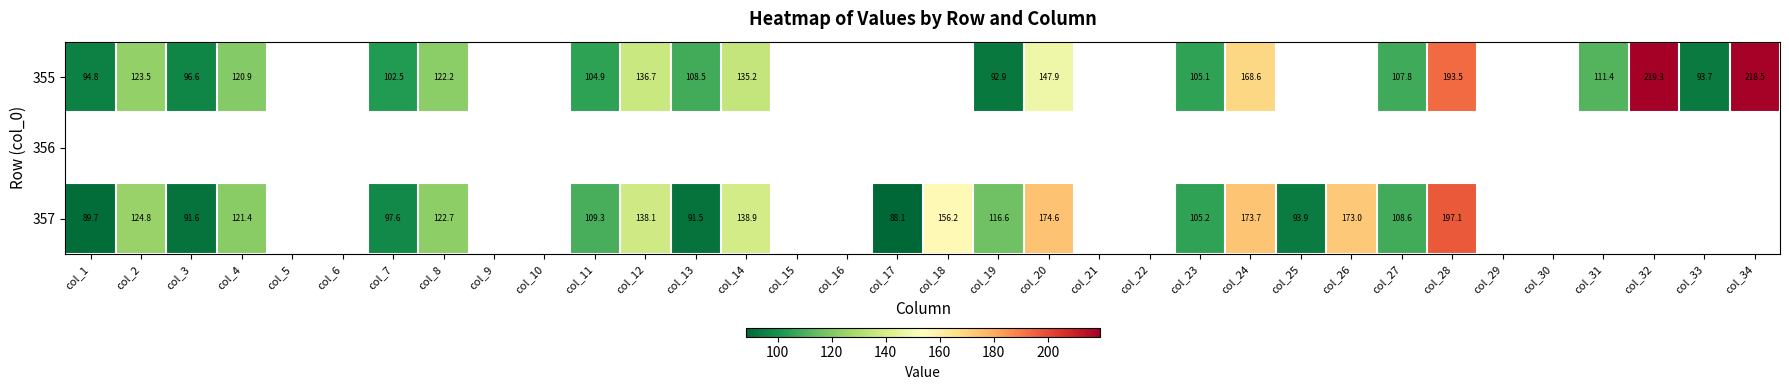

Is it true that 355 equals 224.4 at col_14?

False